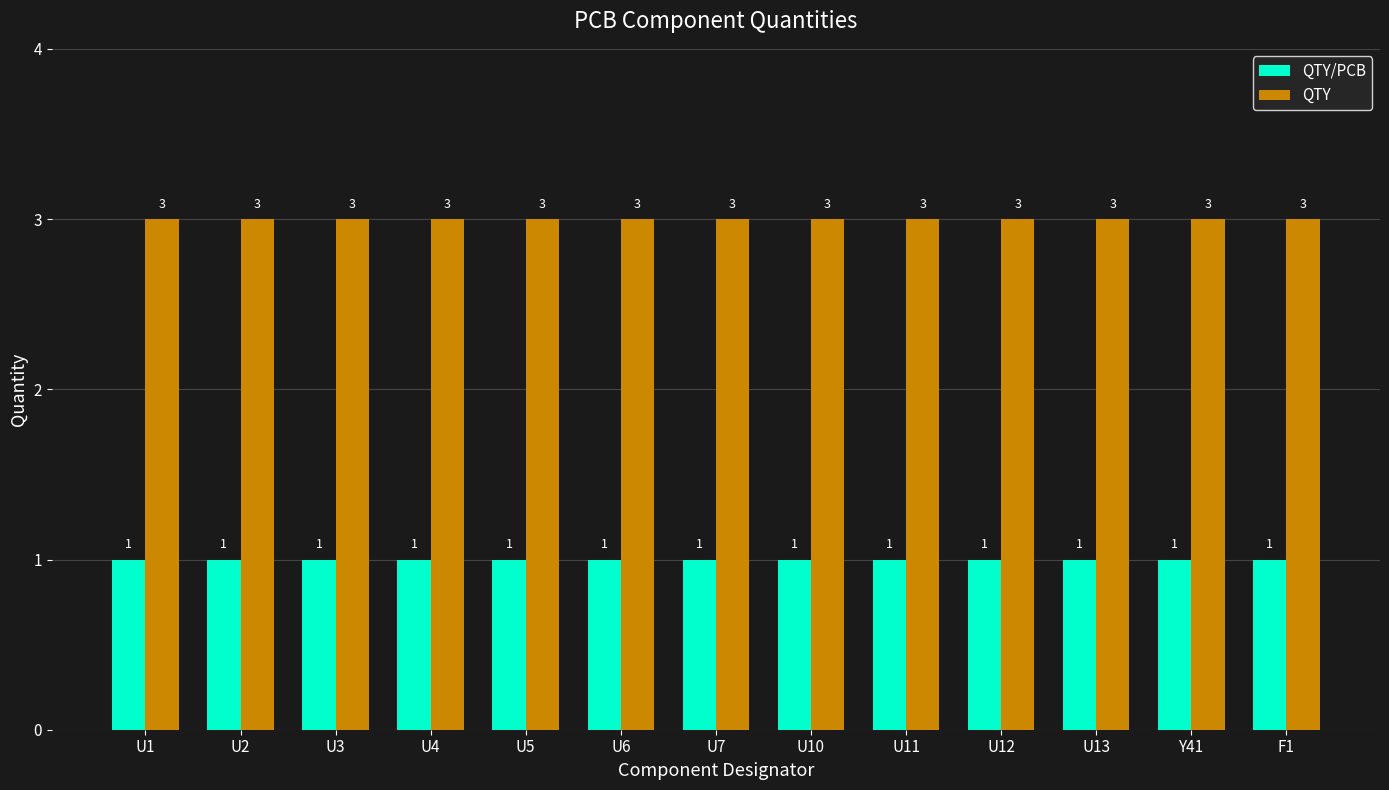

What is the value of the QTY bar at the 10th from the left?

3